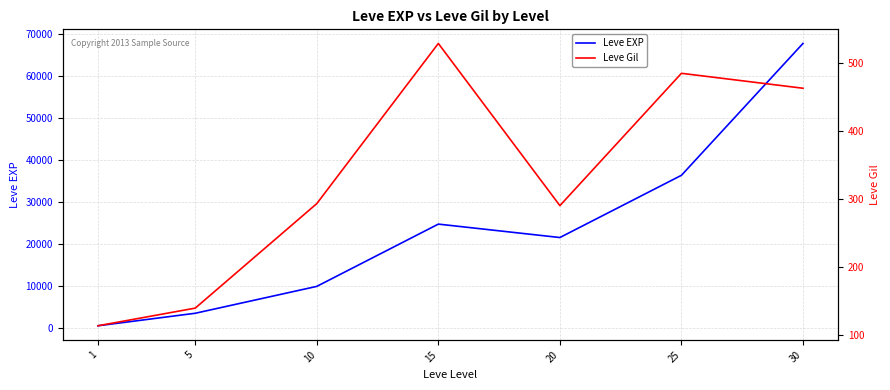

At which category is the sum across all series the highest?

30